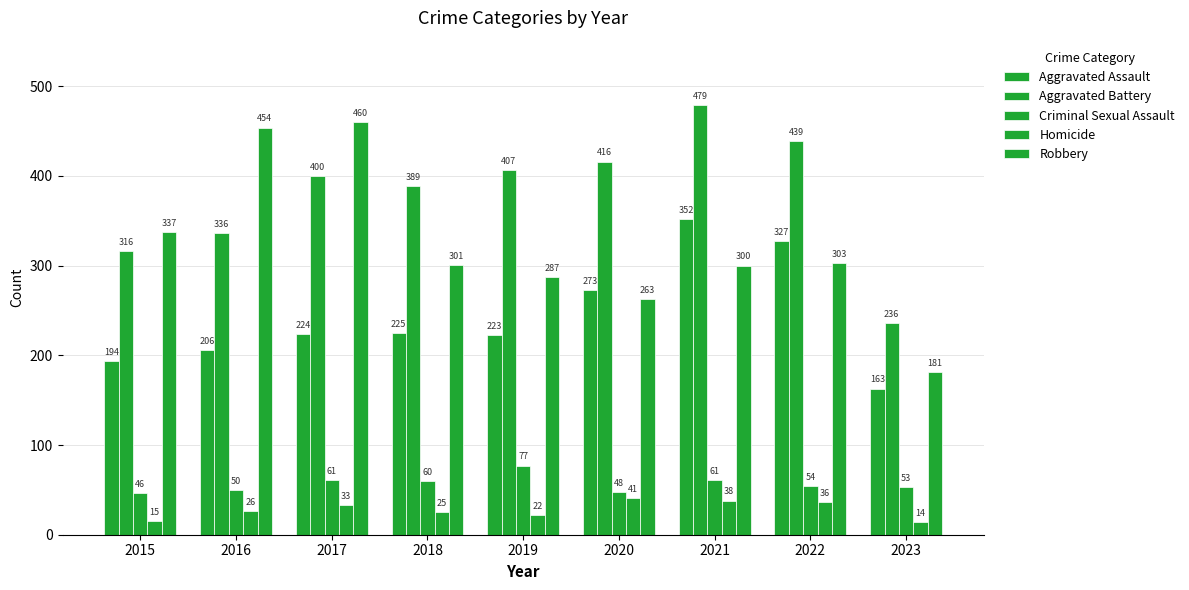

How many groups of bars are there?

9